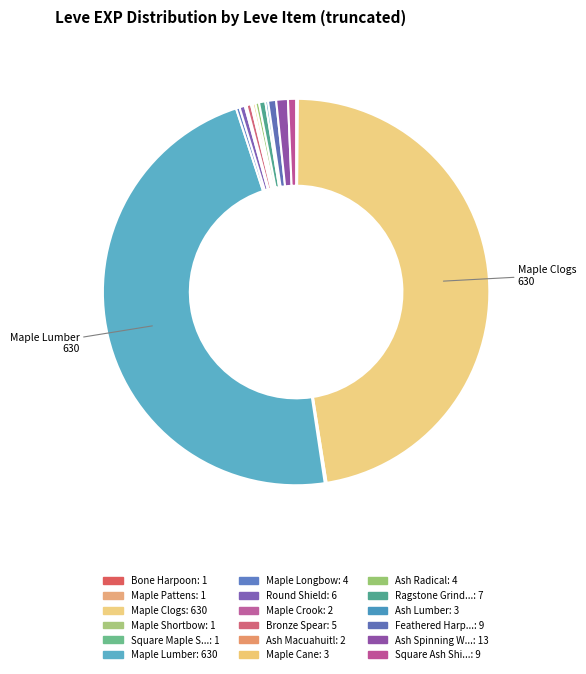

Is there a majority slice in this chart?

No